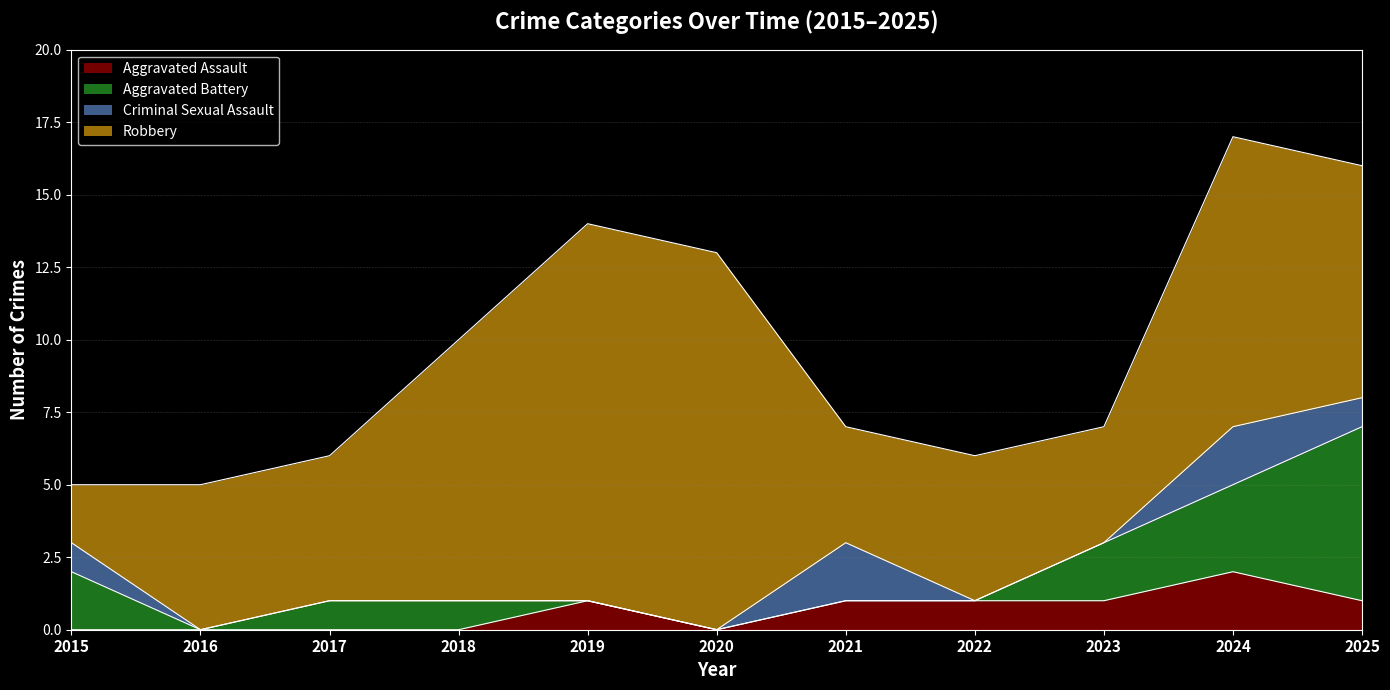

What is the difference between the second highest and second lowest values in the Aggravated Battery series?

3